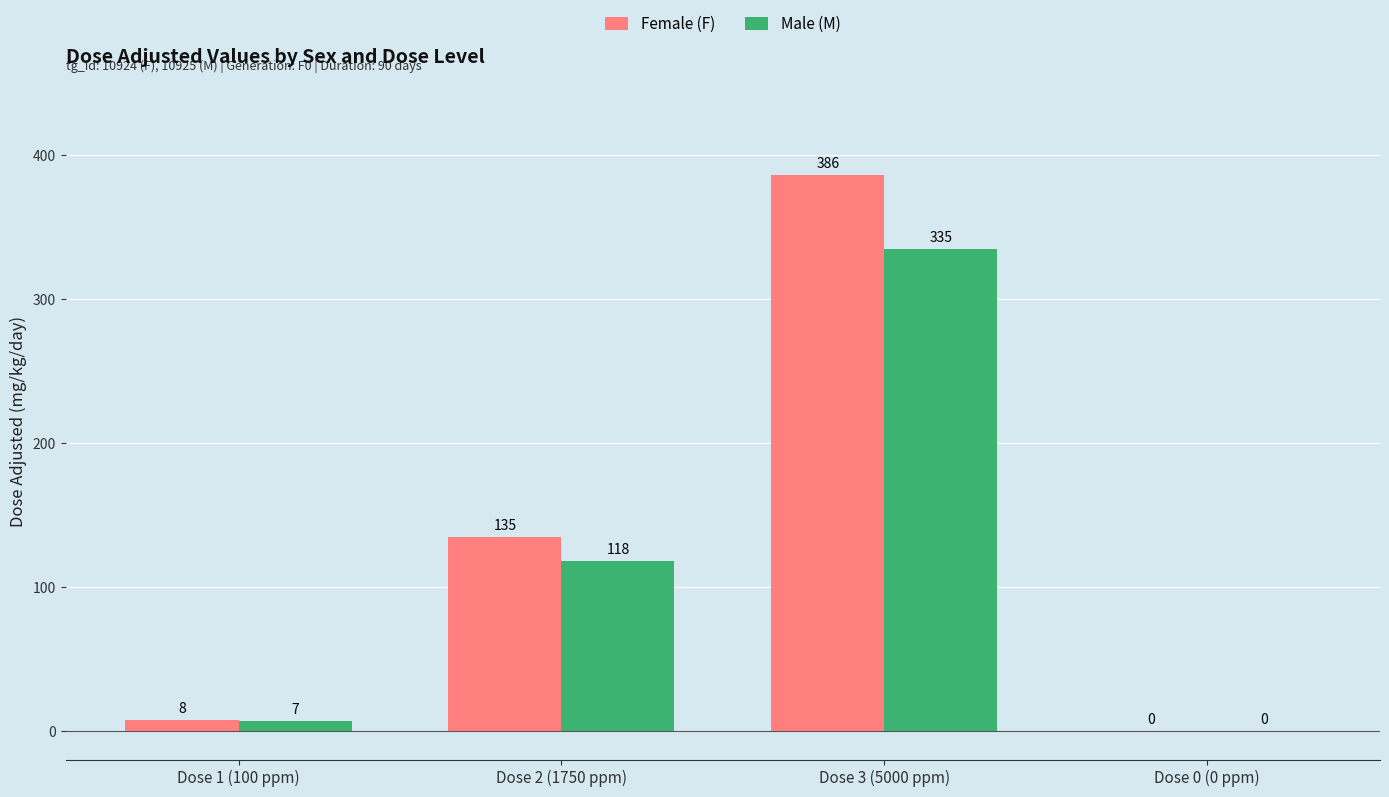

True or false: Male (M) has a value of 335 at Dose 3 (5000 ppm).

True